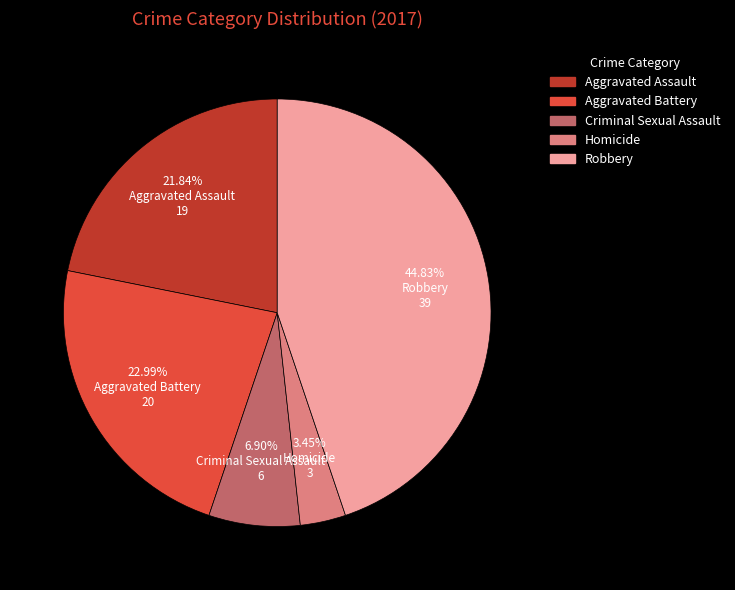

To the nearest percent, what is the difference between the Criminal Sexual Assault and Homicide slice percentages?

3%